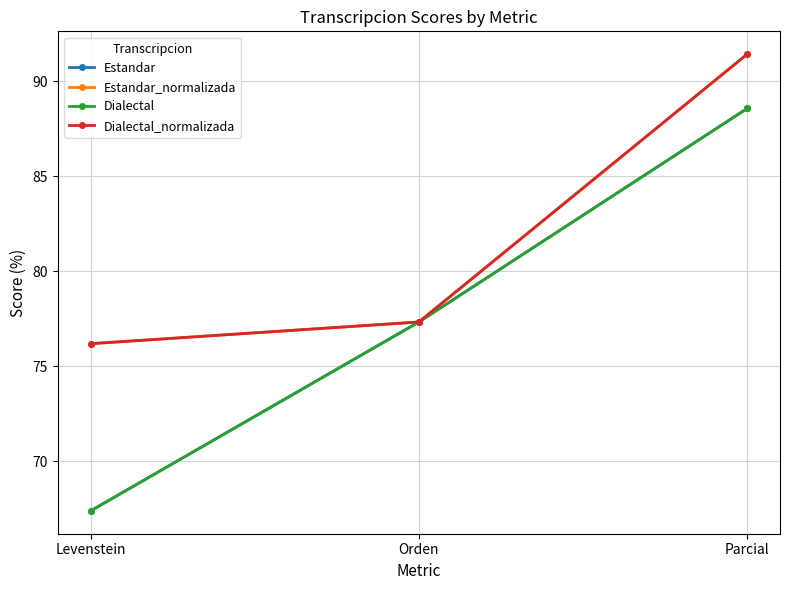

Reading left to right, list all the values displayed in this chart.

Estandar: 67.4	77.3	88.6
Estandar_normalizada: 76.2	77.3	91.4
Dialectal: 67.4	77.3	88.6
Dialectal_normalizada: 76.2	77.3	91.4